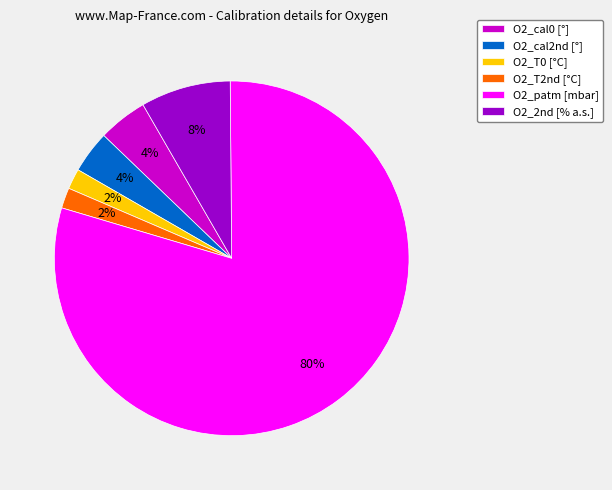

Do O2_T2nd [°C] and O2_T0 [°C] together represent more than half of the pie?

No